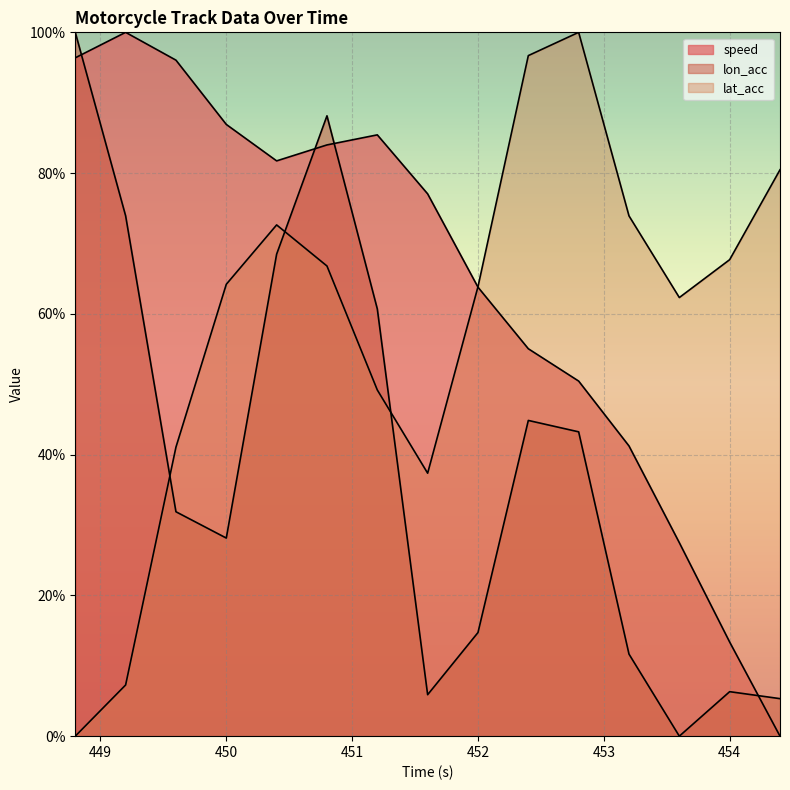

What is the value of the lon_acc point at the 5th from the left?

68.5